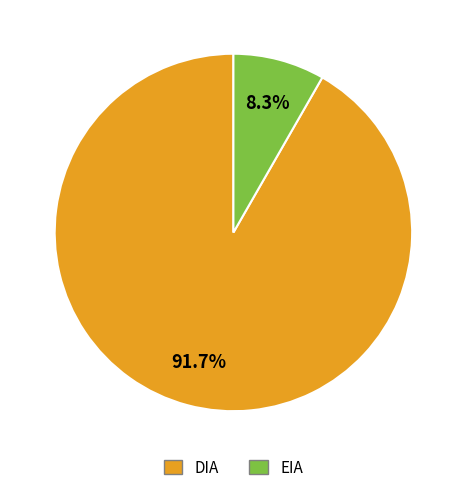

Combined, what portion of the pie is EIA and DIA?

100.0%